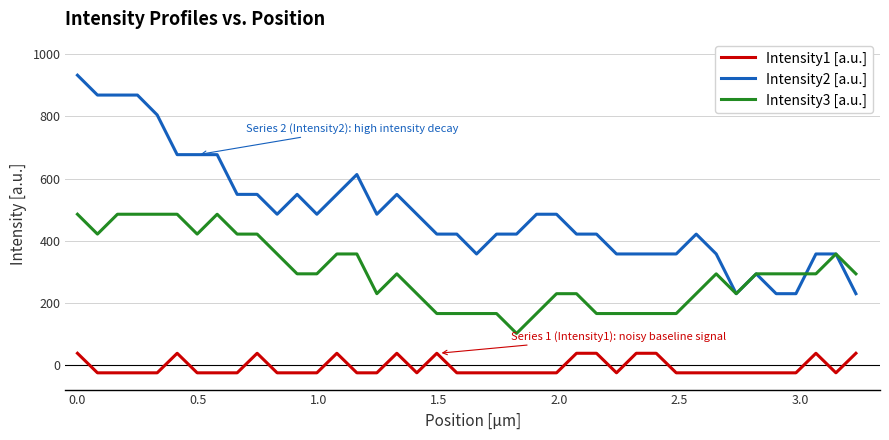

Which series has the widest spread of values?

Intensity2 [a.u.]